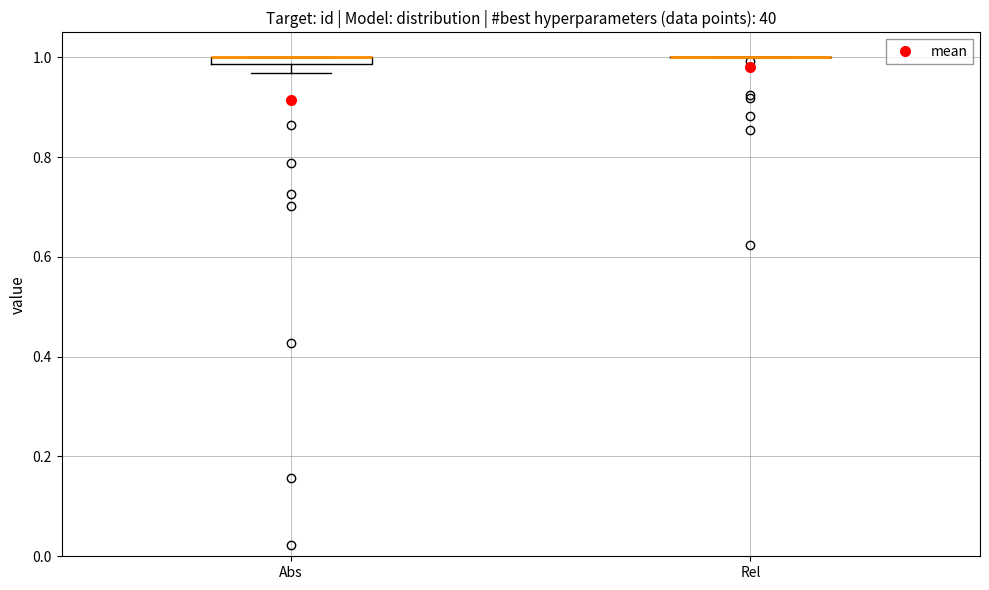

Where is the upper edge of the box for Abs on the y-axis? The values are not printed on the chart, so give them approximately, as read against the axis.

1.00